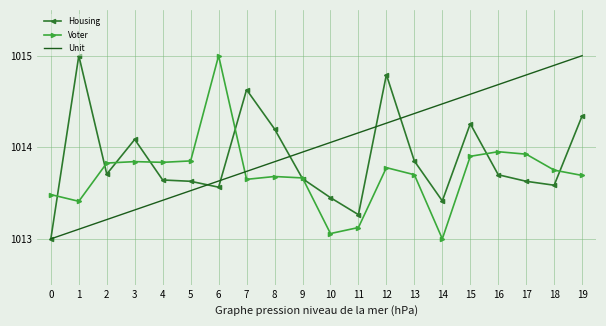

What is the total value across all series at 7?

3042.0